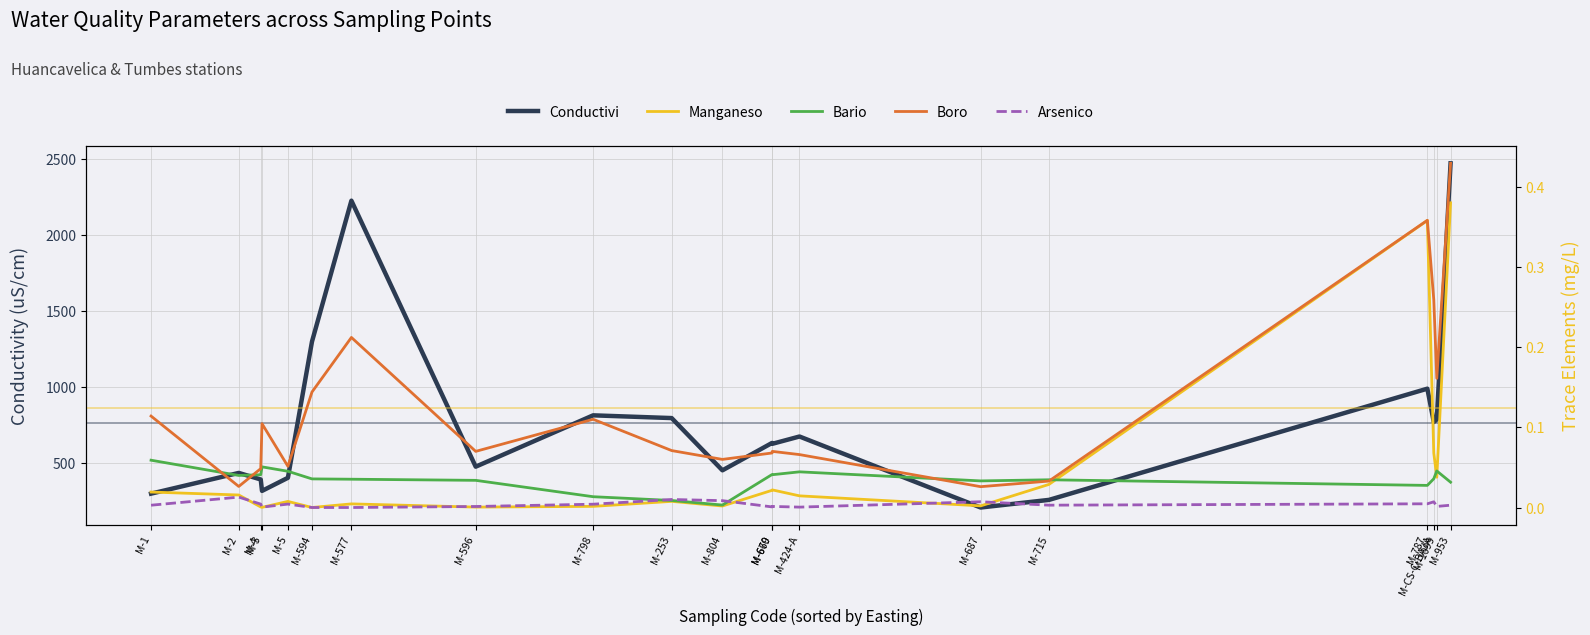

How many lines are shown in the chart?

5